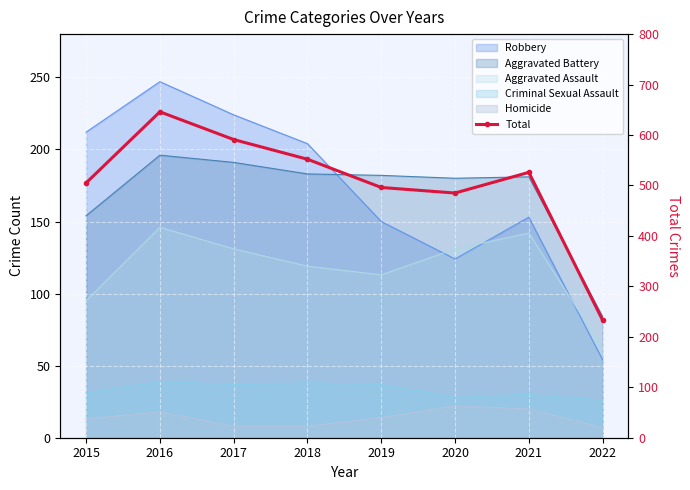

How many values exceed 526?

3